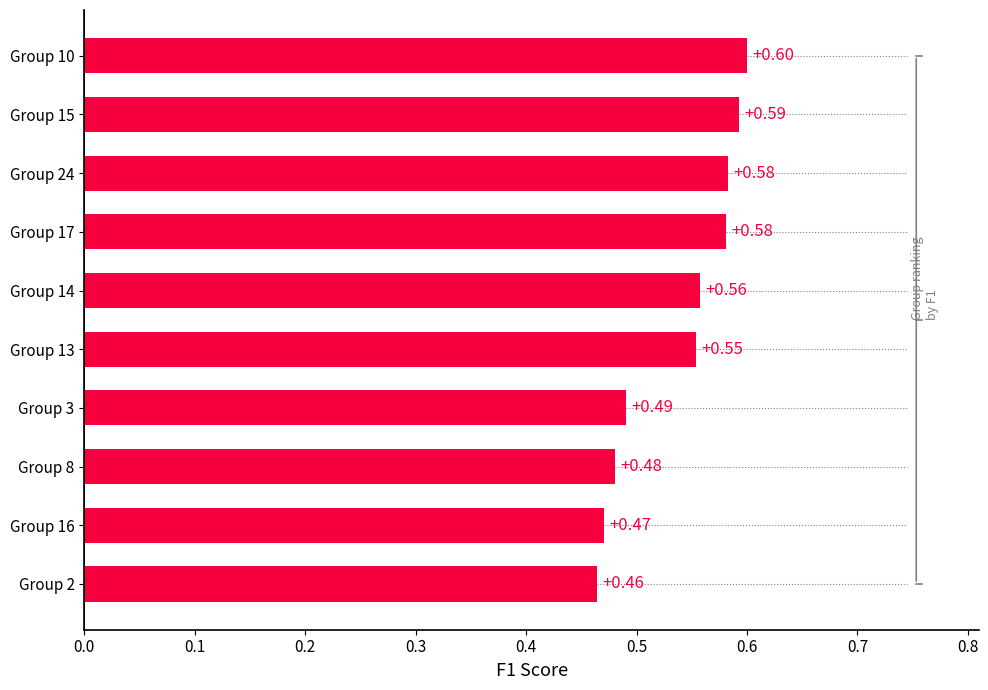

Between Group 13 and Group 15, which is larger?

Group 15